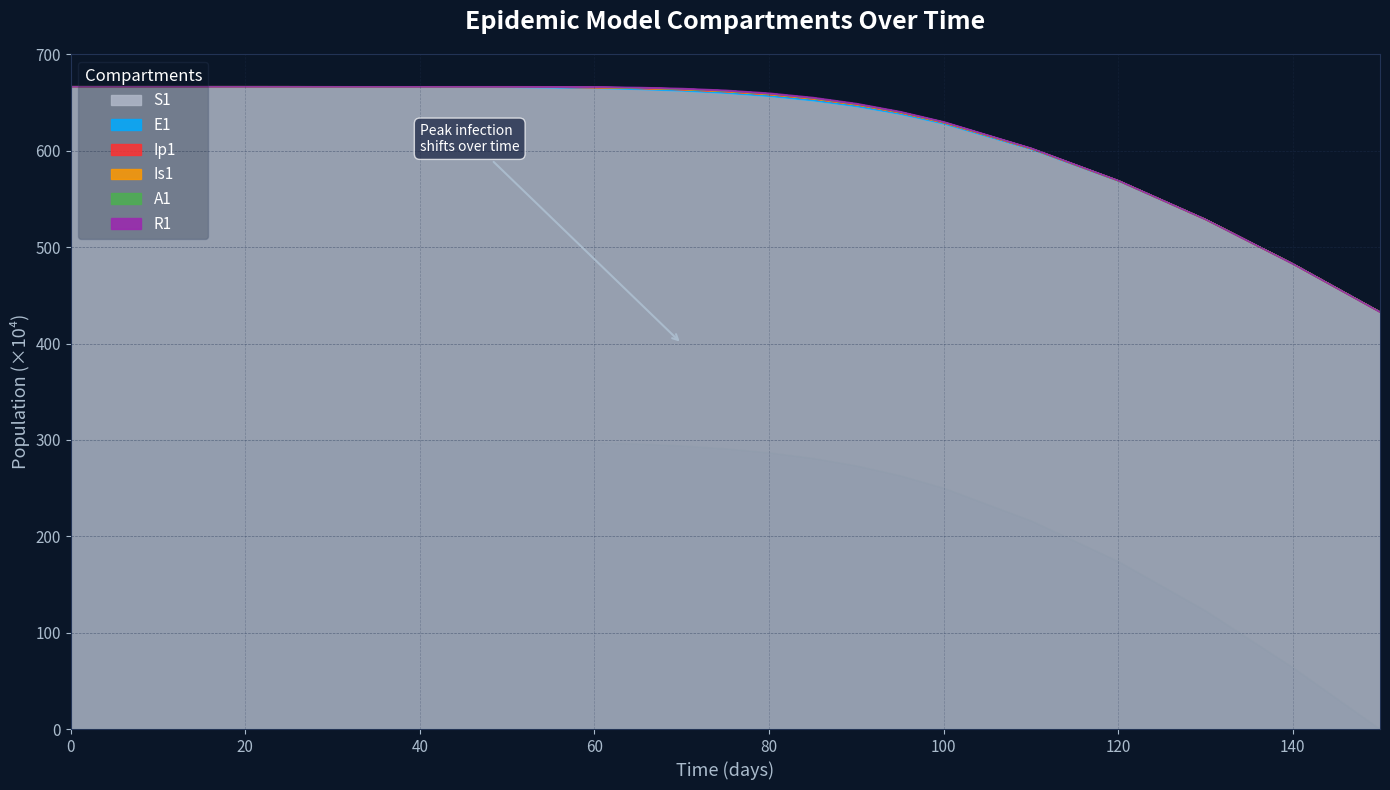

At which category is the sum across all series the highest?

50